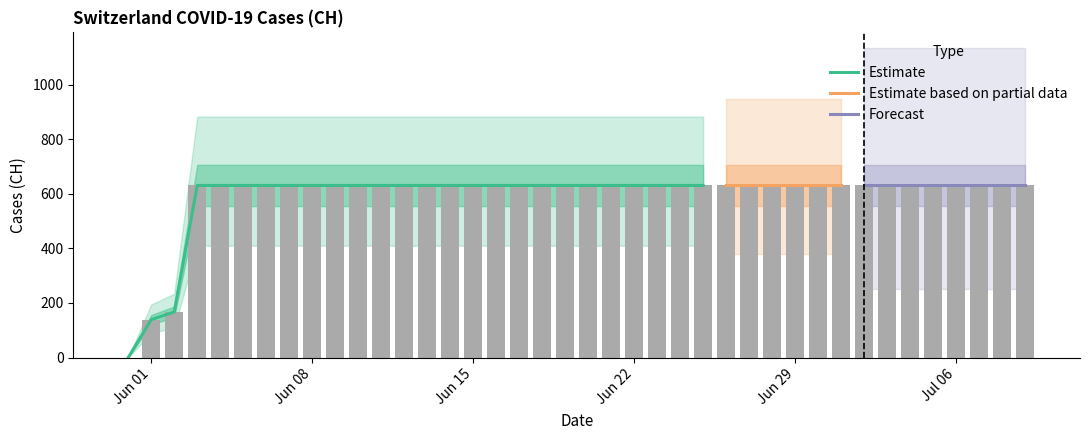

What is the maximum value shown in the chart?

631